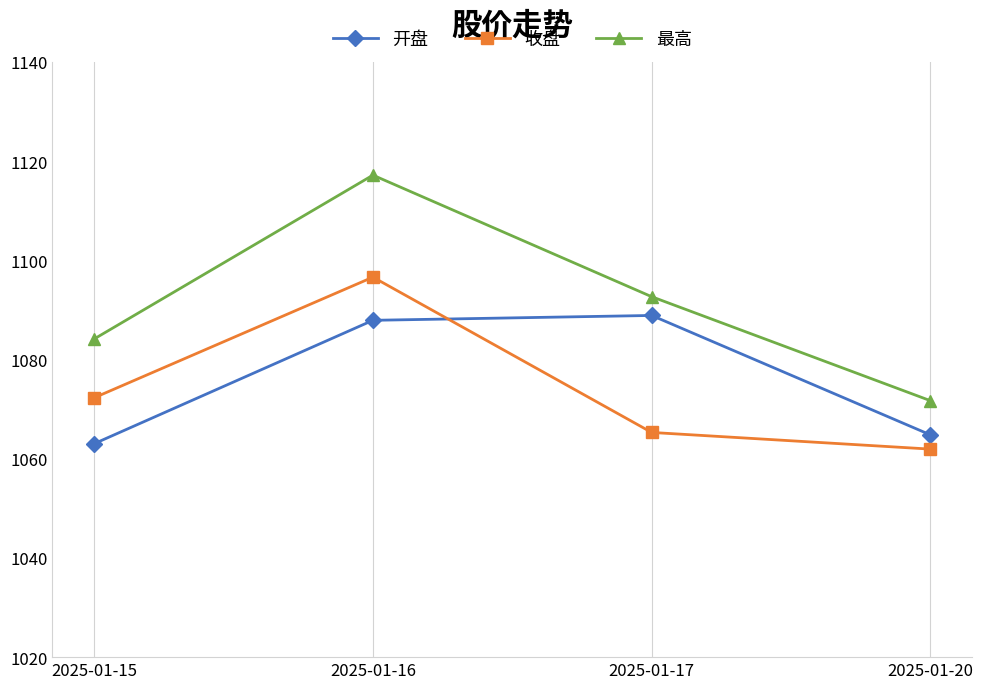

Reading left to right, list all the values displayed in this chart.

开盘: 1063.0	1087.9	1088.9	1064.8
收盘: 1072.3	1096.6	1065.3	1061.9
最高: 1084.1	1117.2	1092.7	1071.7